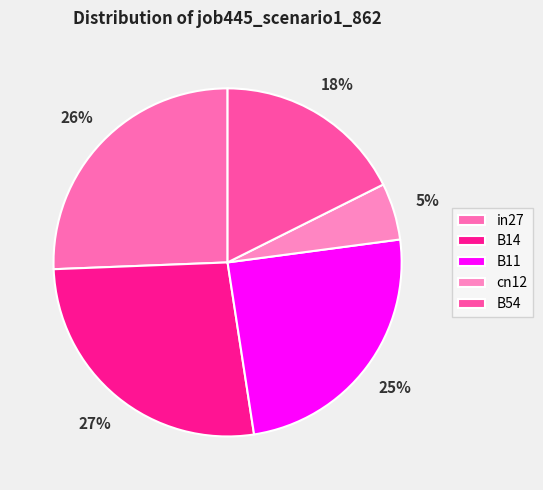

What is the smallest slice in the pie chart?

cn12